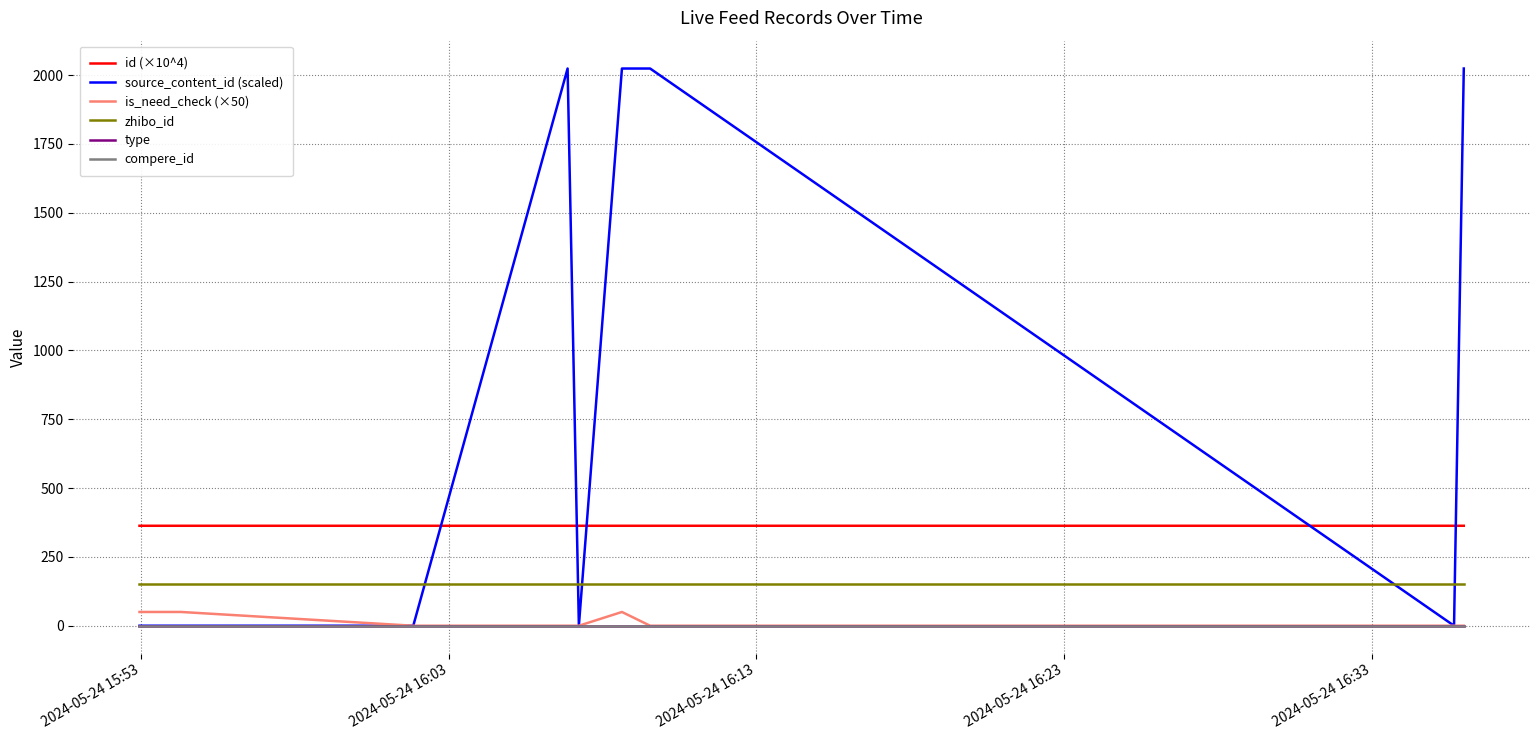

Is this an area chart (filled region under the line)?

No